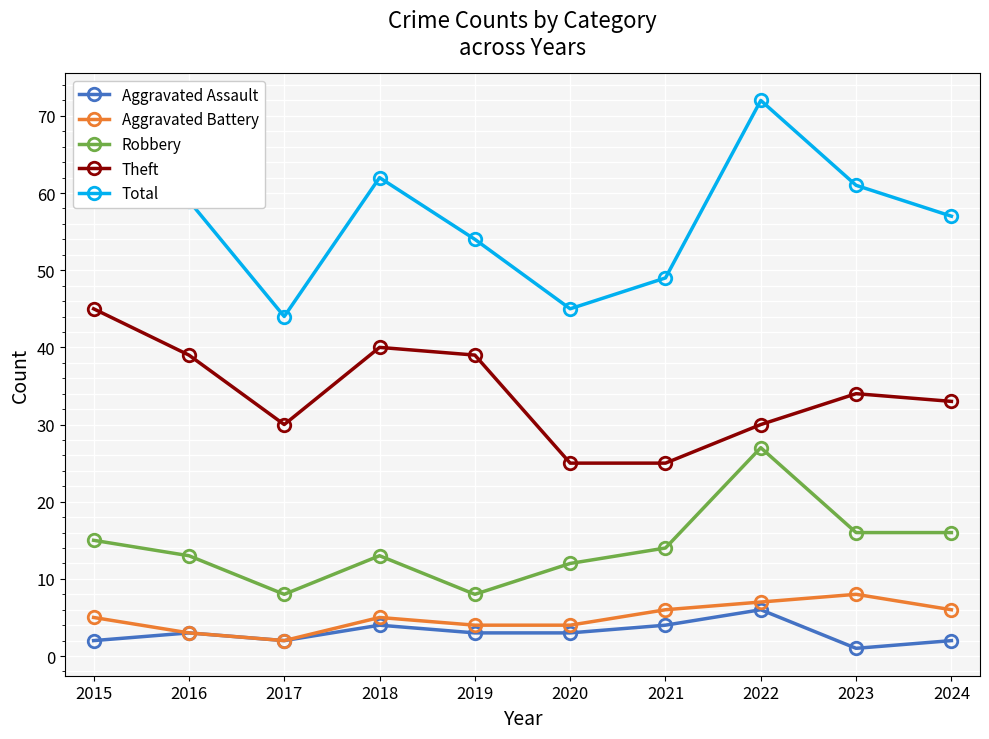

Does the chart display data point markers on the line(s)?

Yes